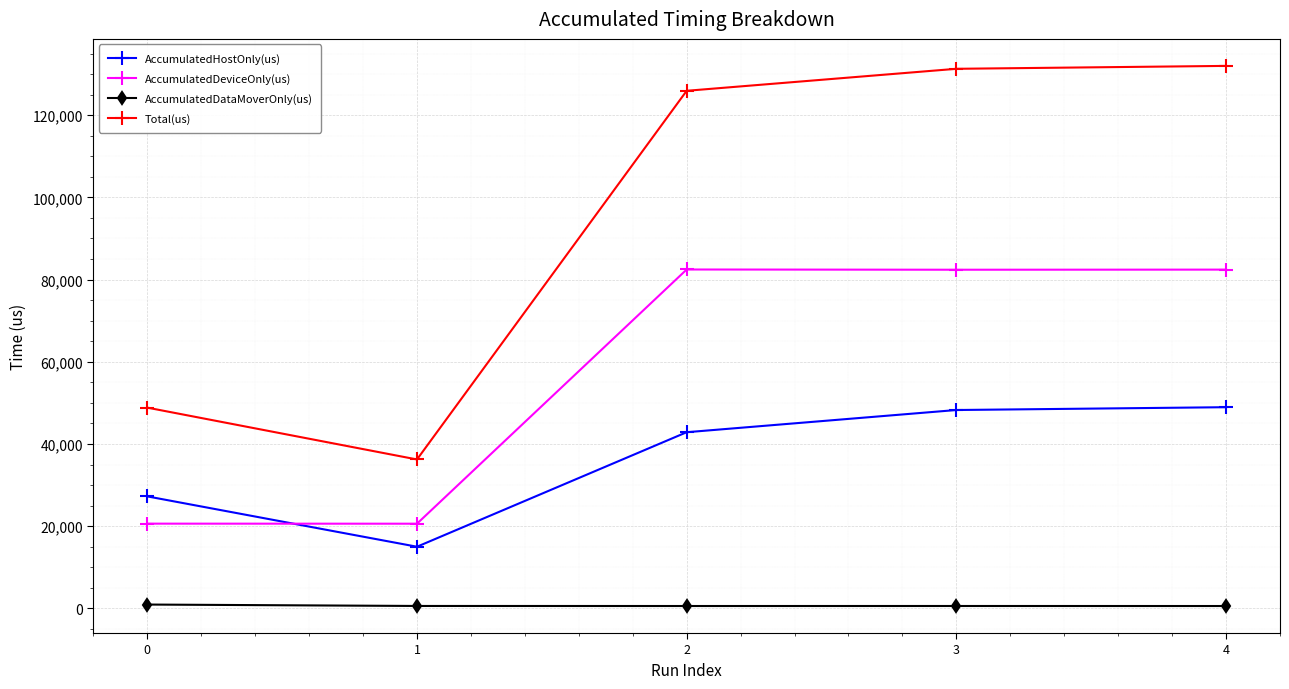

True or false: AccumulatedHostOnly(us) has more than 1 points higher than both neighbors.

False